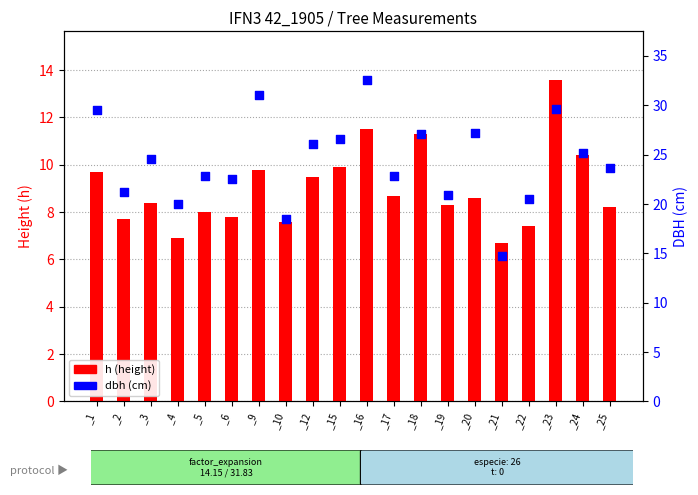

Which series has the largest total across all categories?

dbh (cm)